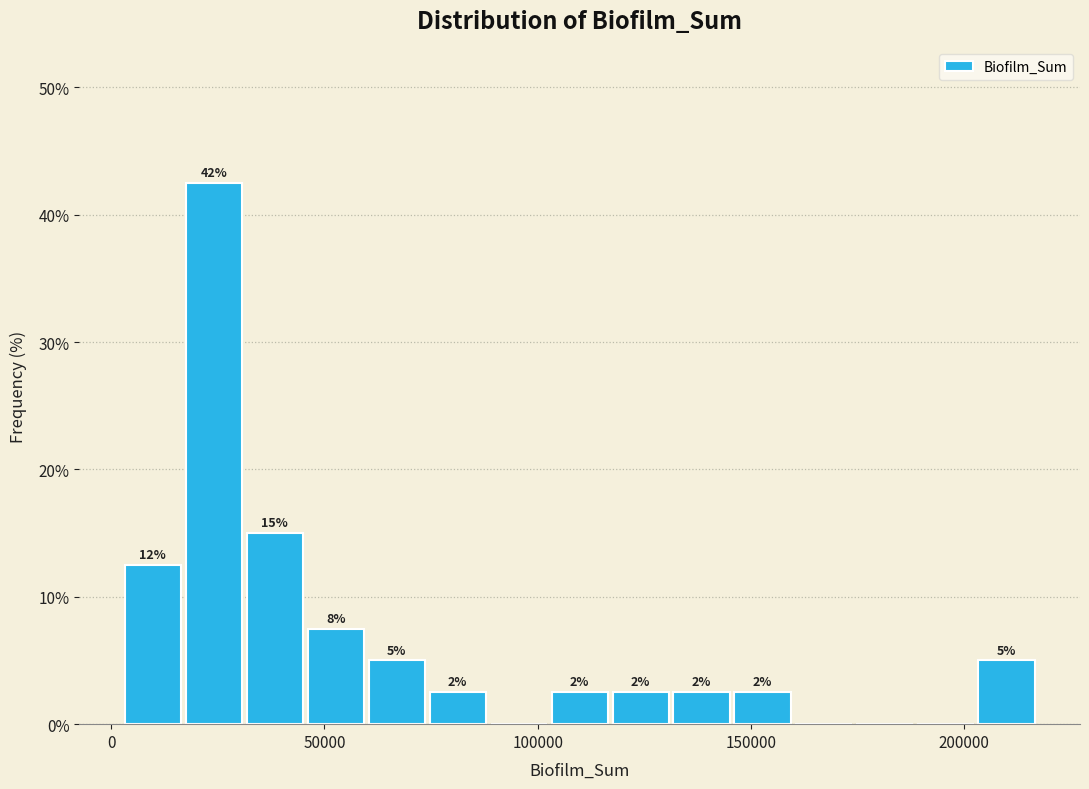

Around what value on the x-axis is the tallest bar? Give the approximate position of its centre, as read against the axis.

25000